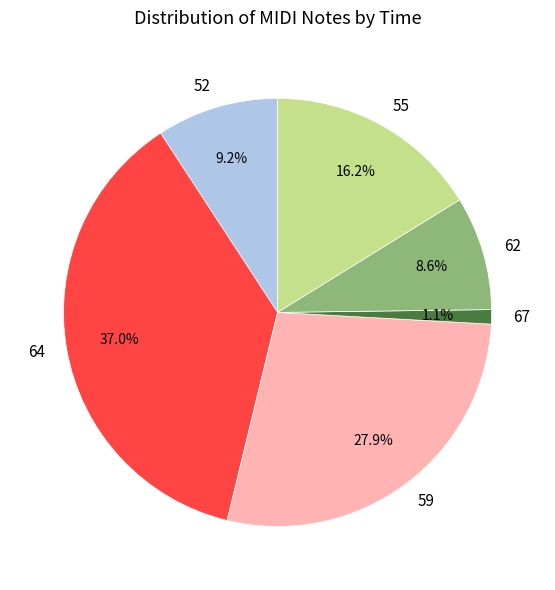

Is the sum of 55 and 64 greater than half?

Yes